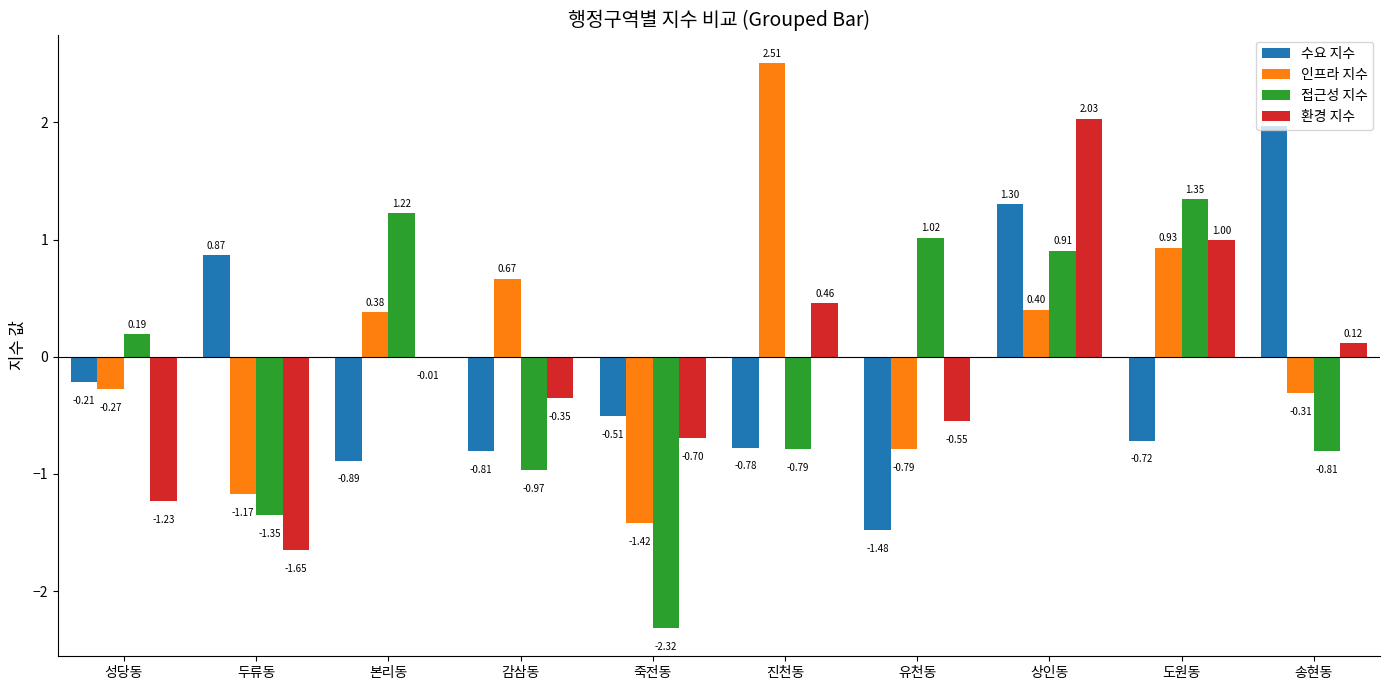

Between 본리동 and 진천동, which series saw the biggest shift?

인프라 지수